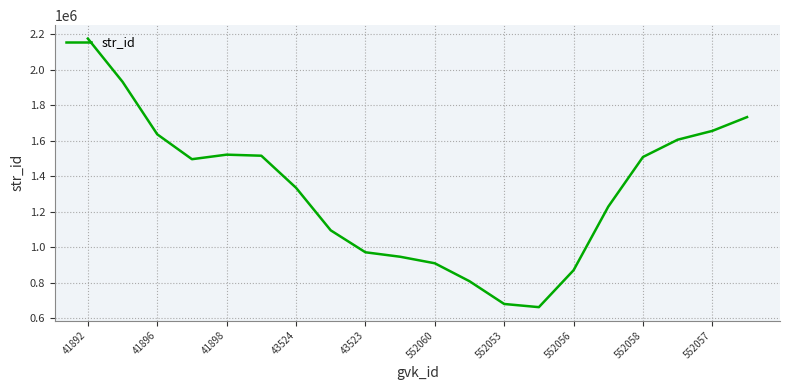

What is the minimum value shown in the chart?

662523